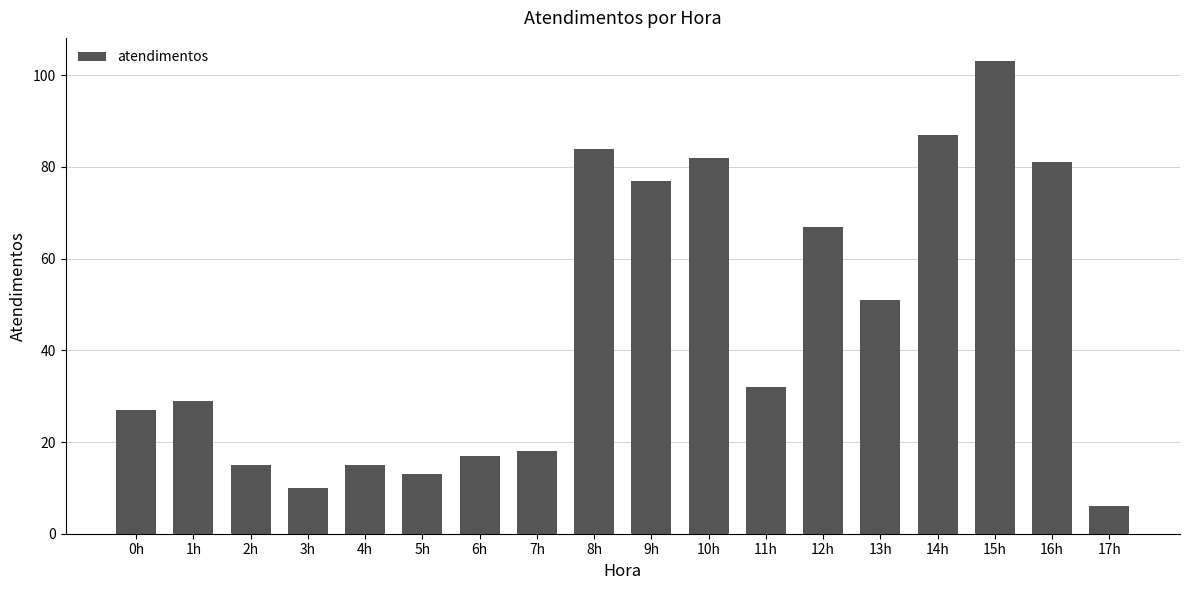

Reading left to right, extract all data points from this chart.

27	29	15	10	15	13	17	18	84	77	82	32	67	51	87	103	81	6